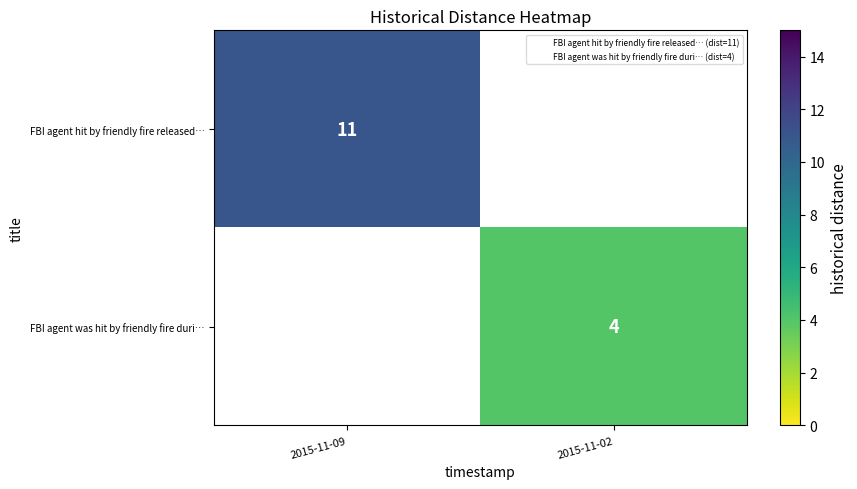

At which category does the chart reach its minimum across all series?

2015-11-02